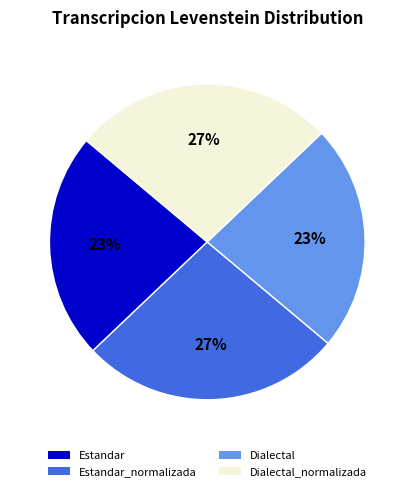

What percentage is the Dialectal_normalizada slice, to the nearest percent?

27%